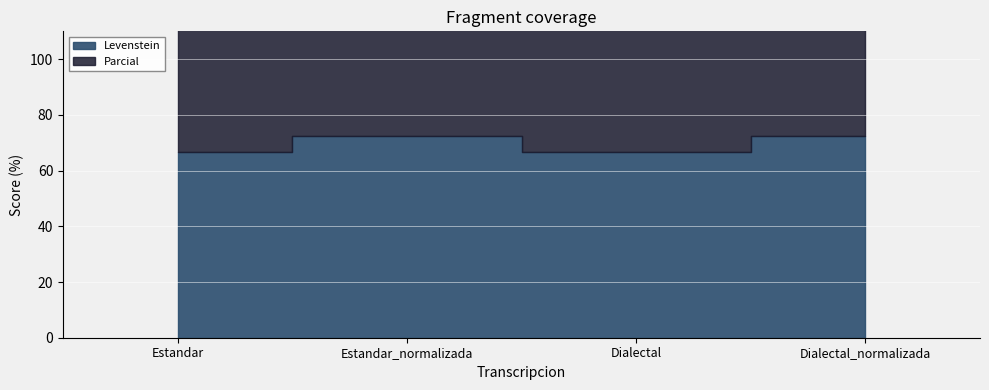

List the labels in order of Parcial value, smallest first.

Estandar, Dialectal, Estandar_normalizada, Dialectal_normalizada